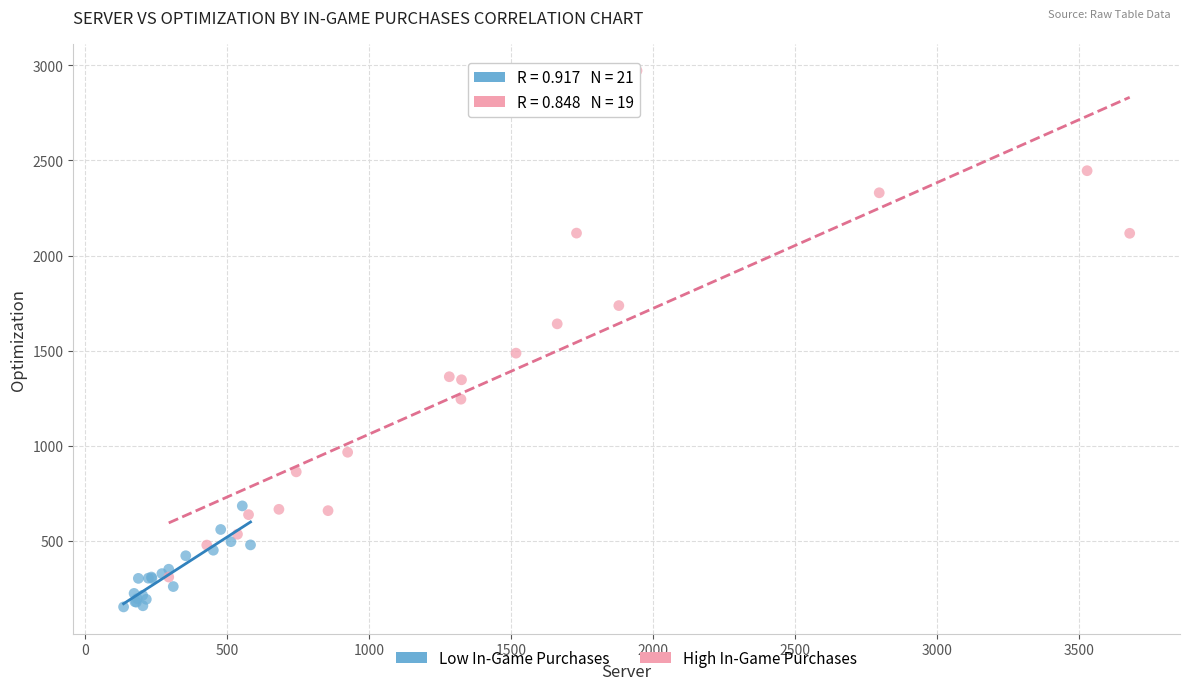

Which series reaches the minimum Y coordinate?

Low In-Game Purchases